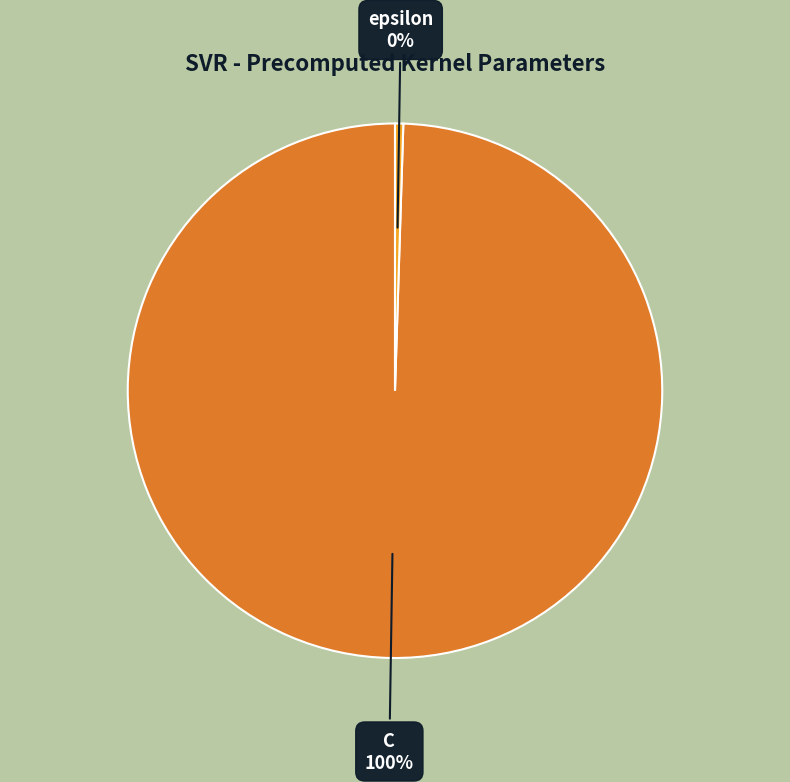

Does any single category account for the majority?

Yes